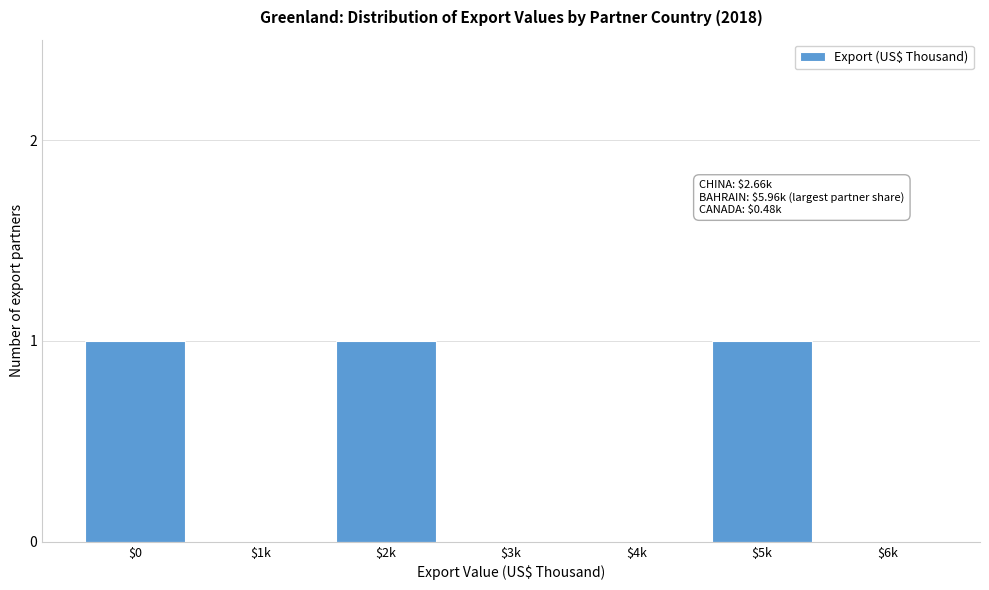

The chart shows a value of 1 at $1k. True or false?

False